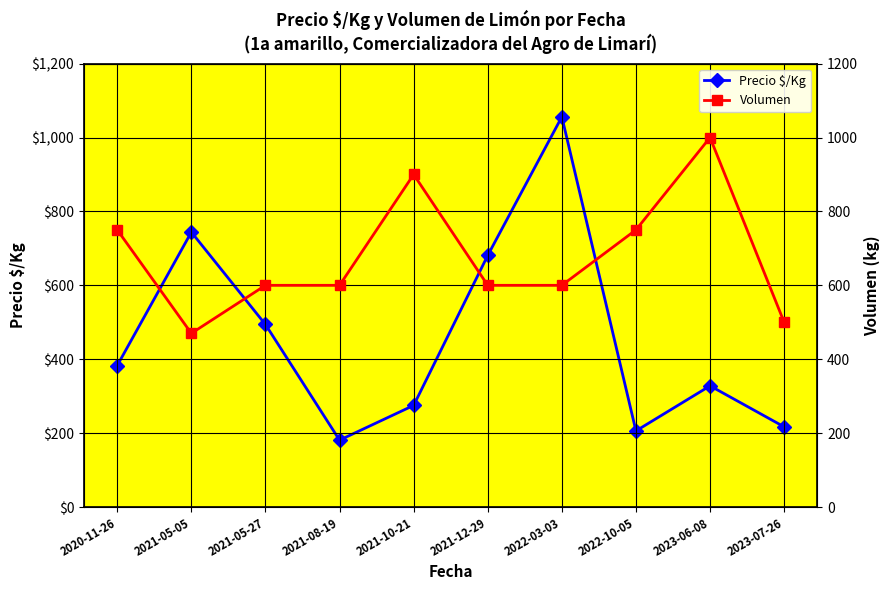

What are all the series names shown in the legend?

Precio $/Kg, Volumen